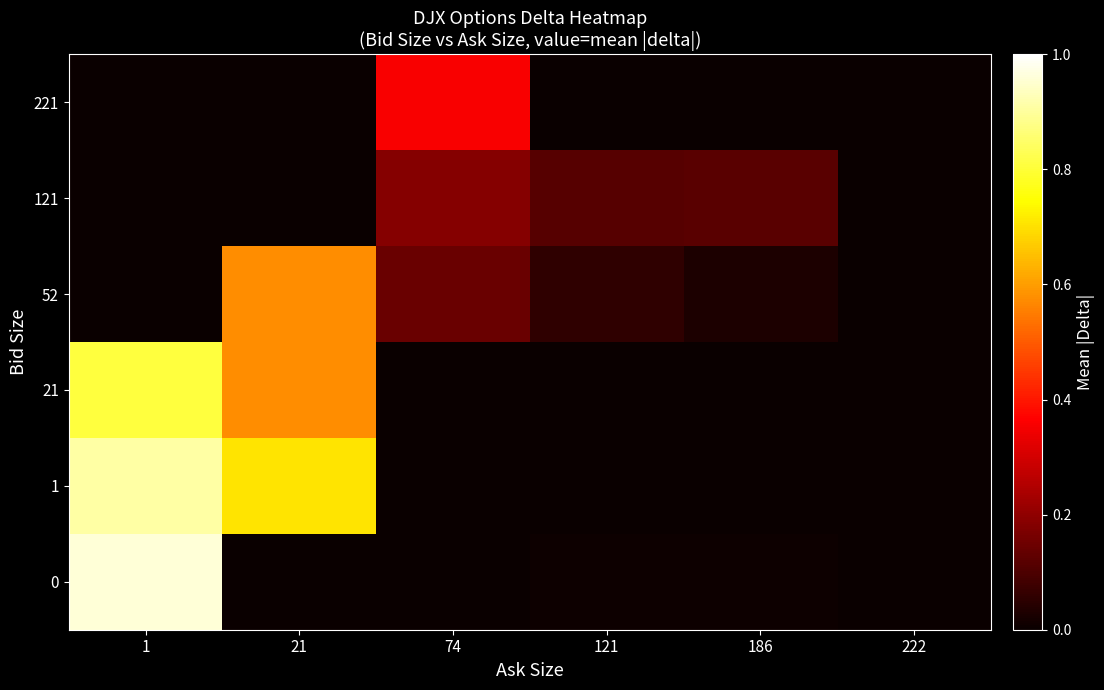

Reading right to left, list all the values displayed in this chart.

0: 222=0.0	186=0.0	121=0.0	74=0.0	21=0.0	1=1.0
1: 222=0.0	186=0.0	121=0.0	74=0.0	21=0.7	1=0.9
21: 222=0.0	186=0.0	121=0.0	74=0.0	21=0.6	1=0.8
52: 222=0.0	186=0.0	121=0.1	74=0.1	21=0.6	1=0.0
121: 222=0.0	186=0.1	121=0.1	74=0.2	21=0.0	1=0.0
221: 222=0.0	186=0.0	121=0.0	74=0.4	21=0.0	1=0.0